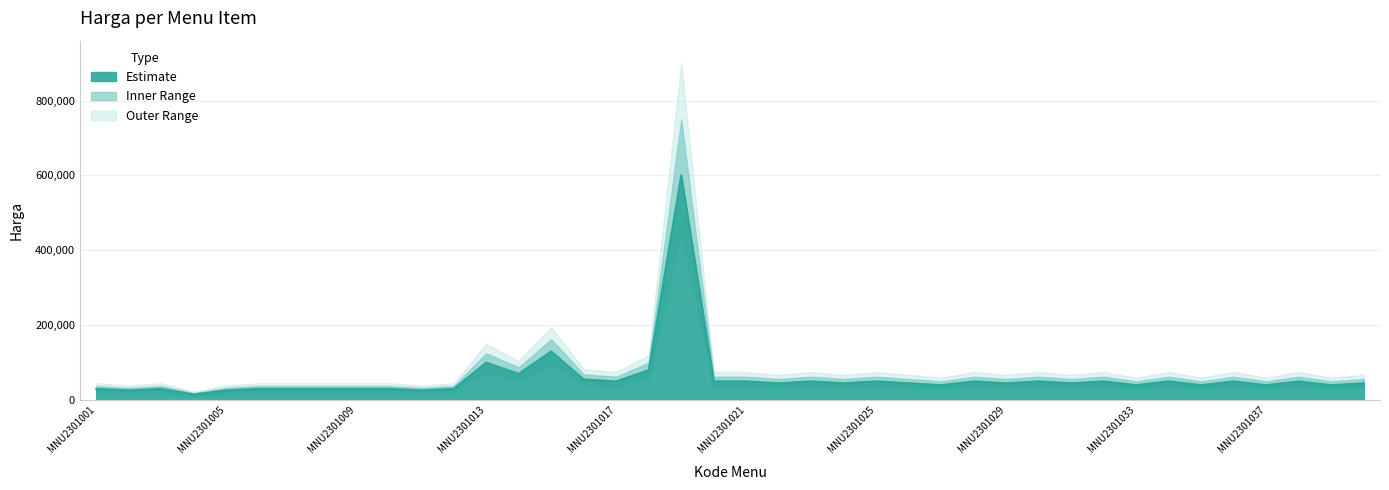

How many data points are less than 45000?

17